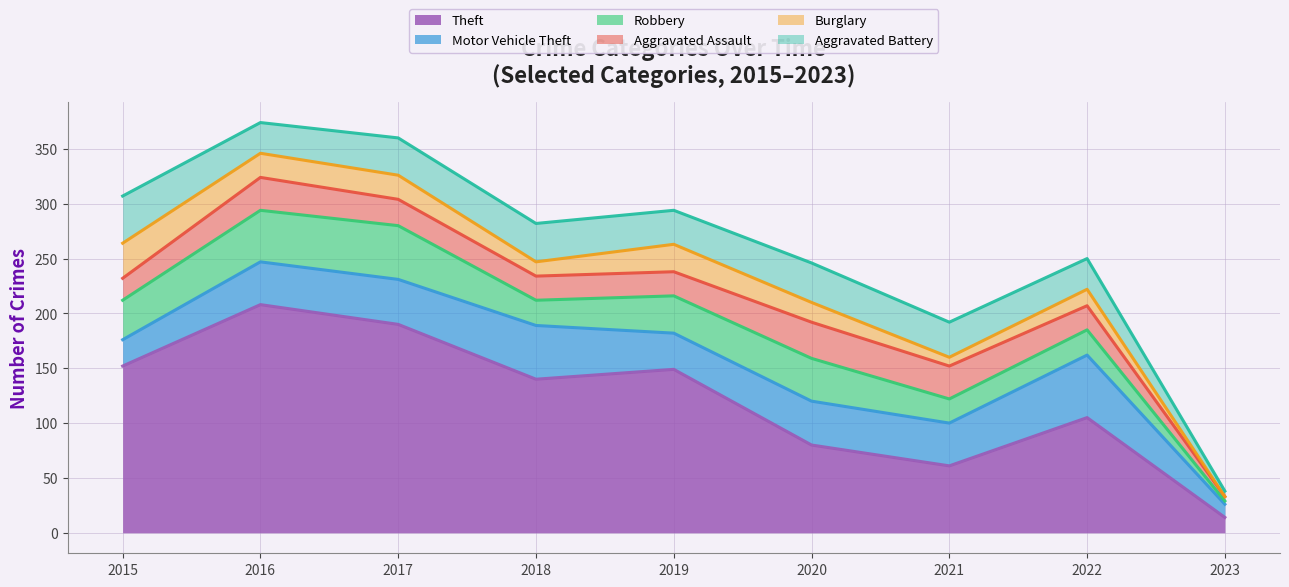

Reading left to right, what are all the values shown in this chart?

Theft: 2015=152	2016=208	2017=190	2018=140	2019=149	2020=80	2021=61	2022=105	2023=14
Motor Vehicle Theft: 2015=24	2016=39	2017=41	2018=49	2019=33	2020=40	2021=39	2022=57	2023=12
Robbery: 2015=36	2016=47	2017=49	2018=23	2019=34	2020=39	2021=22	2022=23	2023=3
Aggravated Assault: 2015=20	2016=30	2017=24	2018=22	2019=22	2020=33	2021=30	2022=22	2023=4
Burglary: 2015=32	2016=22	2017=22	2018=13	2019=25	2020=18	2021=8	2022=15	2023=0
Aggravated Battery: 2015=43	2016=28	2017=34	2018=35	2019=31	2020=36	2021=32	2022=28	2023=5